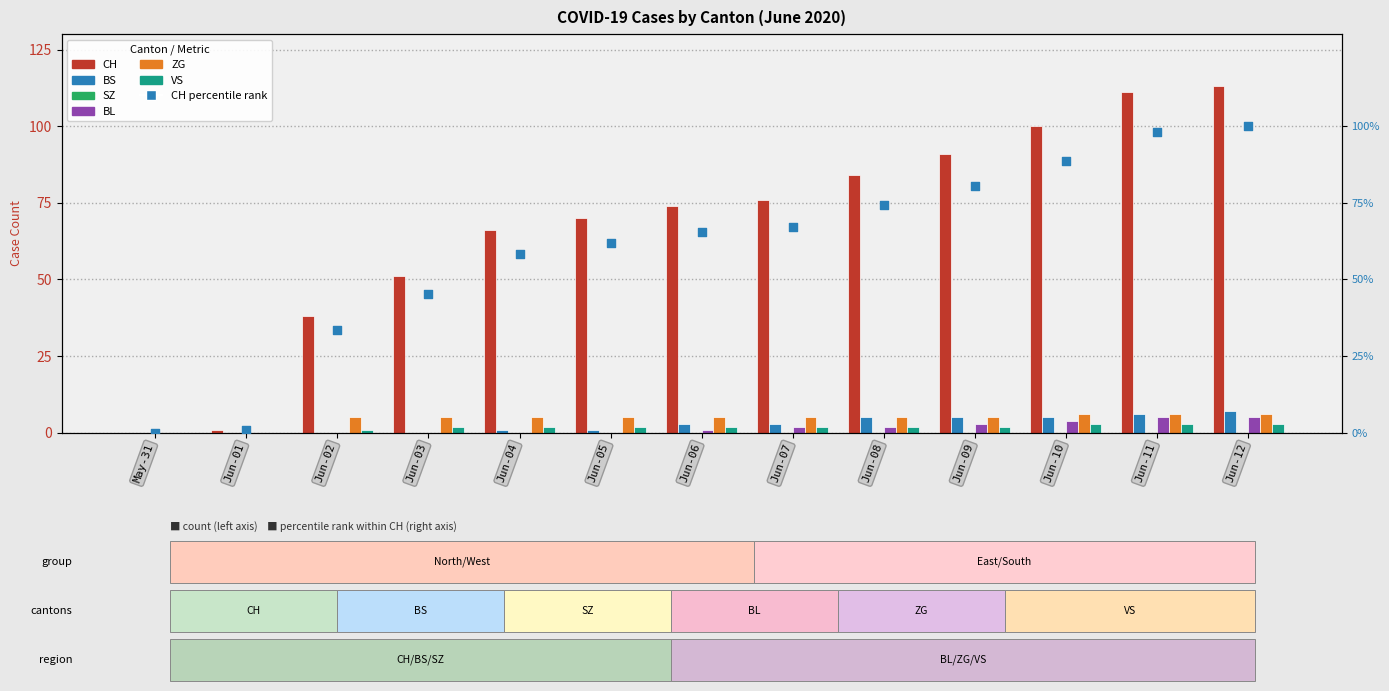

Which series reaches the minimum Y coordinate?

CH